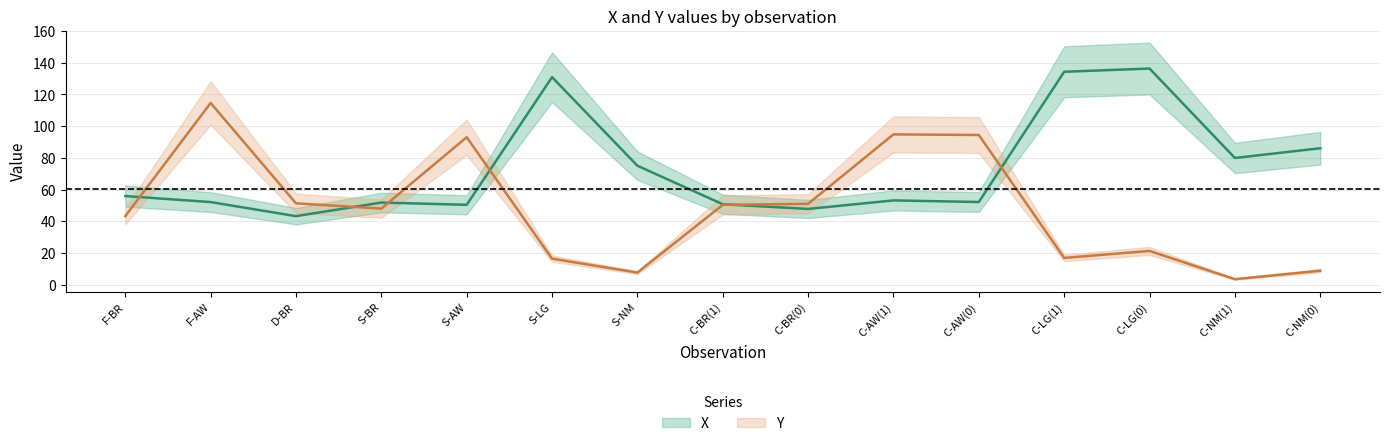

Is it true that X equals 35.6 at S-NM?

False